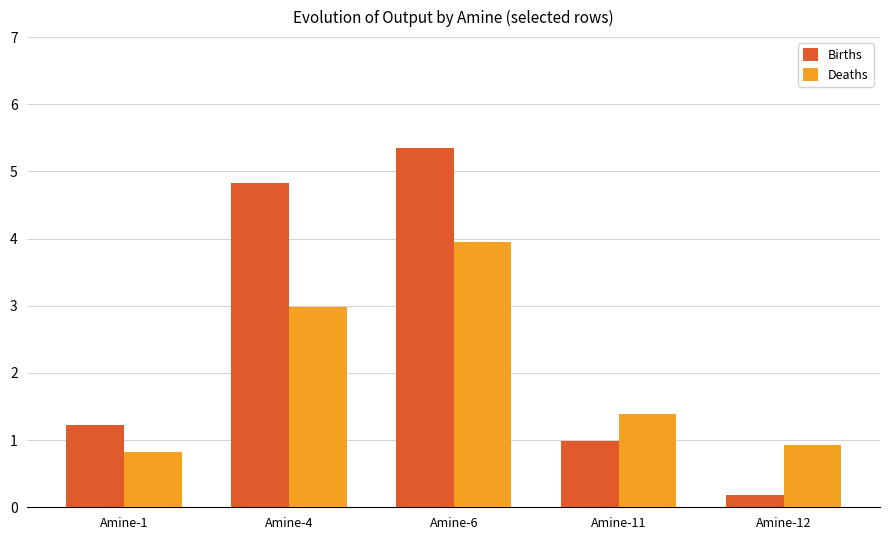

What is the sum of the Births values at Amine-1 and Amine-11?

2.2